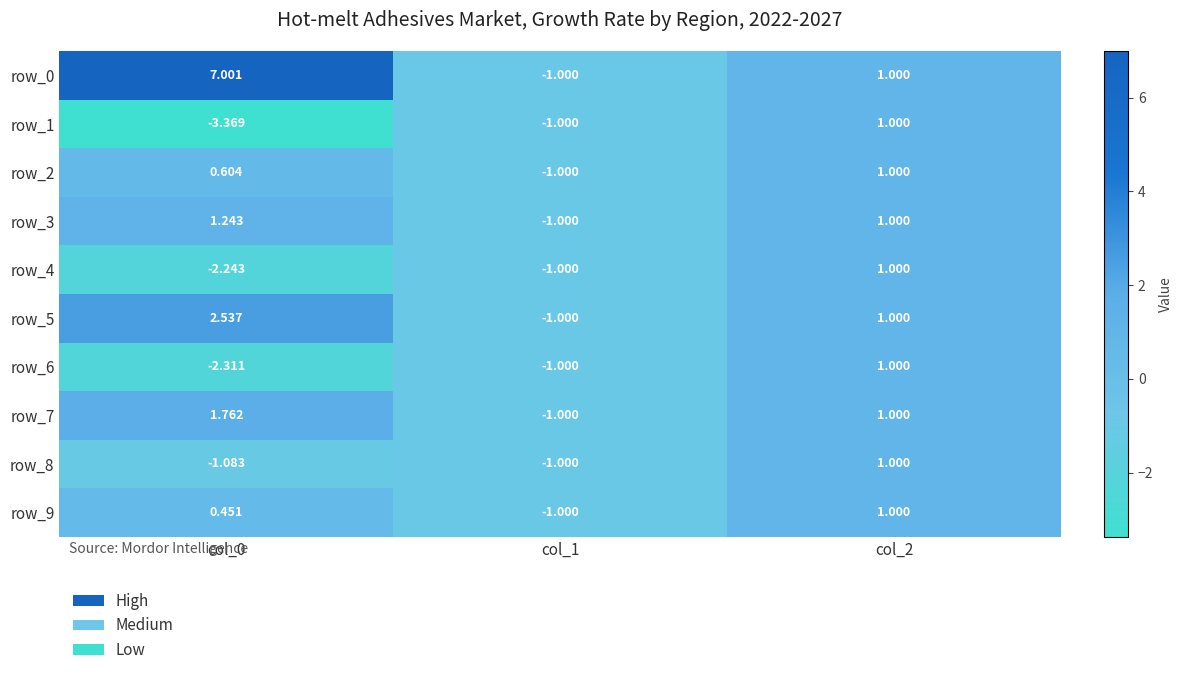

Where is row_0 nearest to the value 3?

col_2